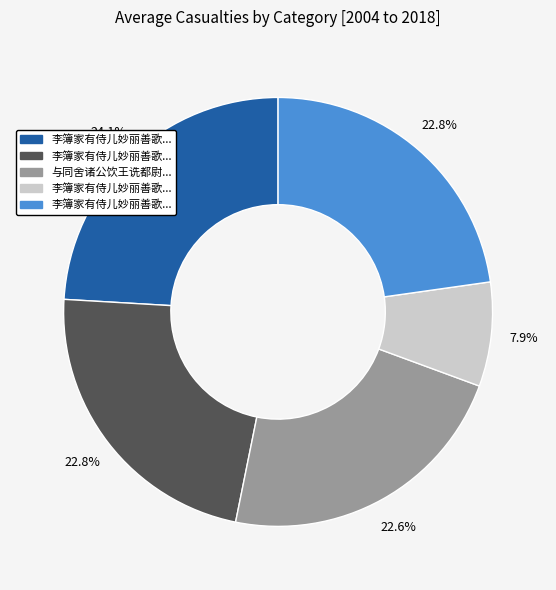

Is there any slice that represents more than half of the pie?

No